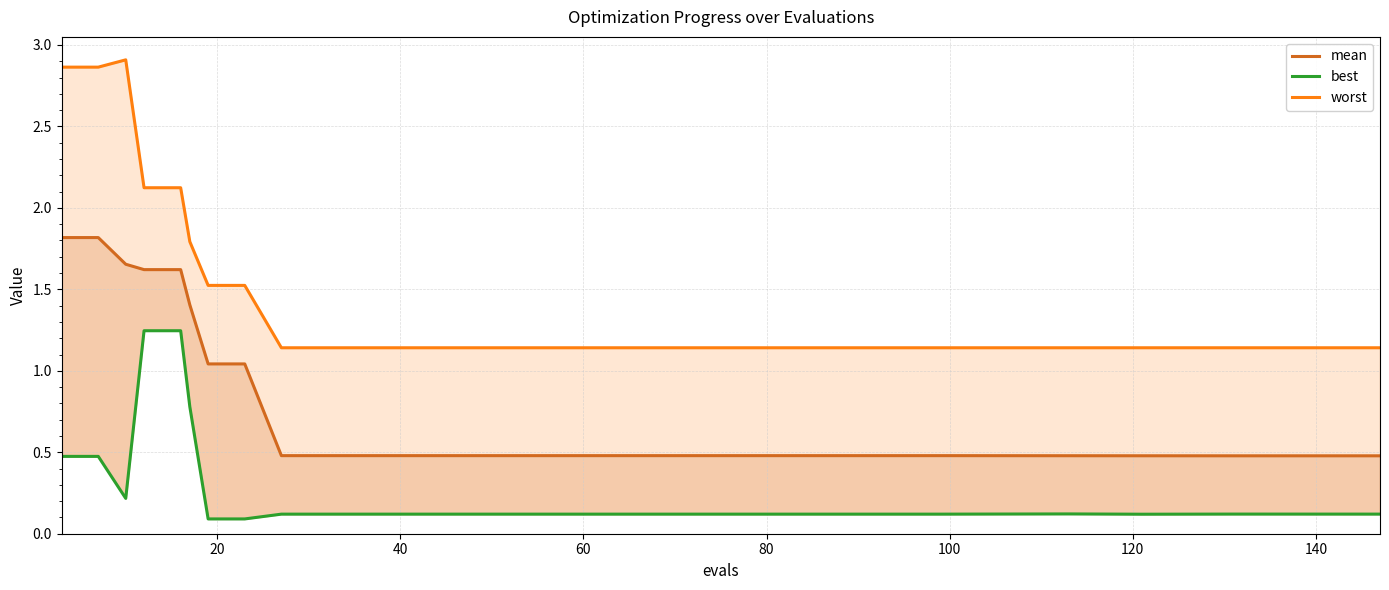

What is the highest value of the worst series?

2.9